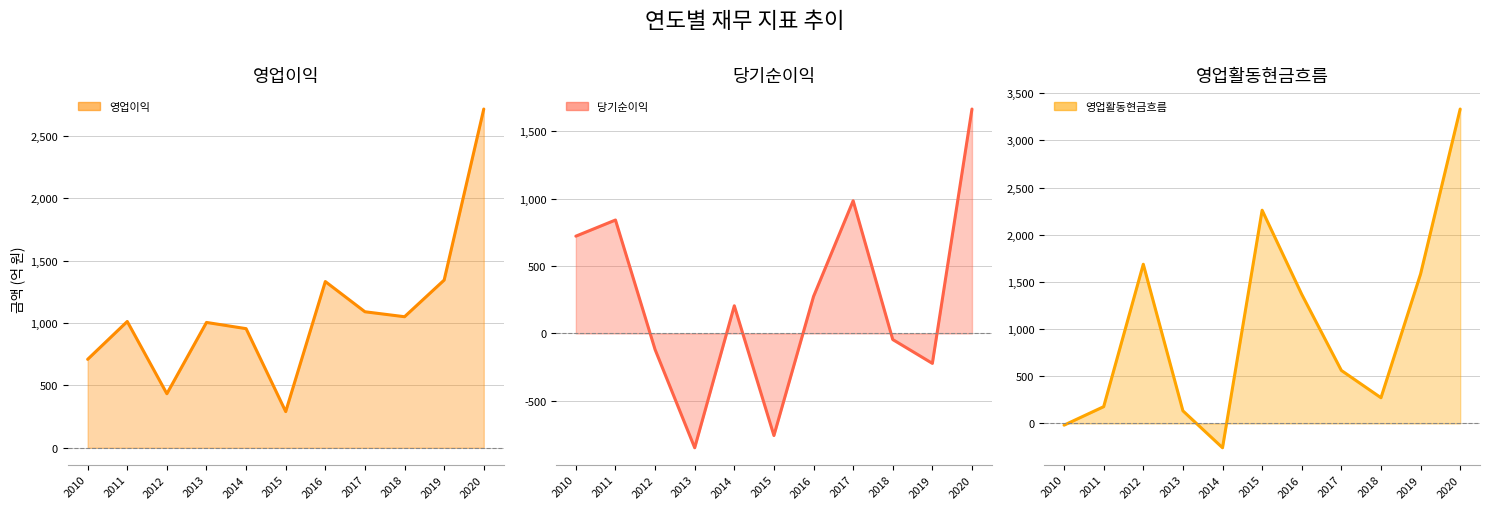

What is the value of the 영업이익 (line) point at the 5th from the left?

954.6